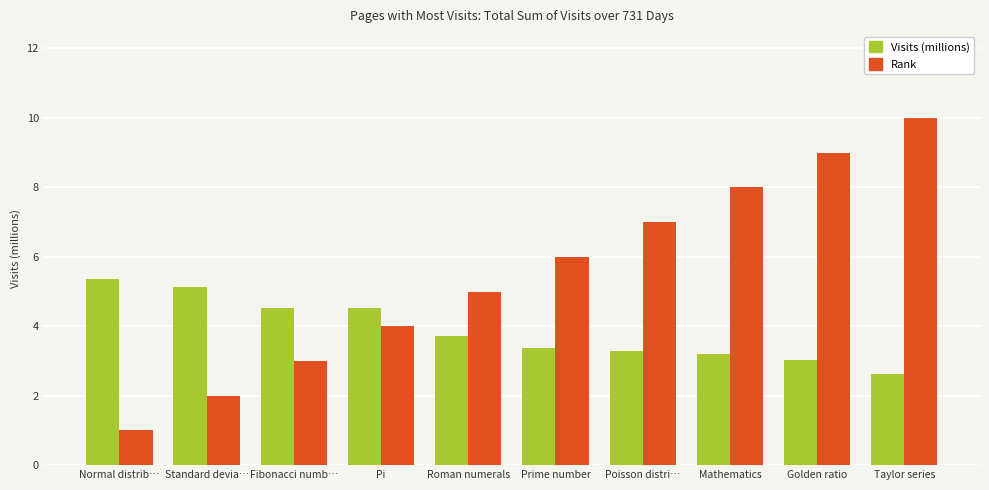

True or false: Rank has a value of 5.0 at Roman numerals.

True